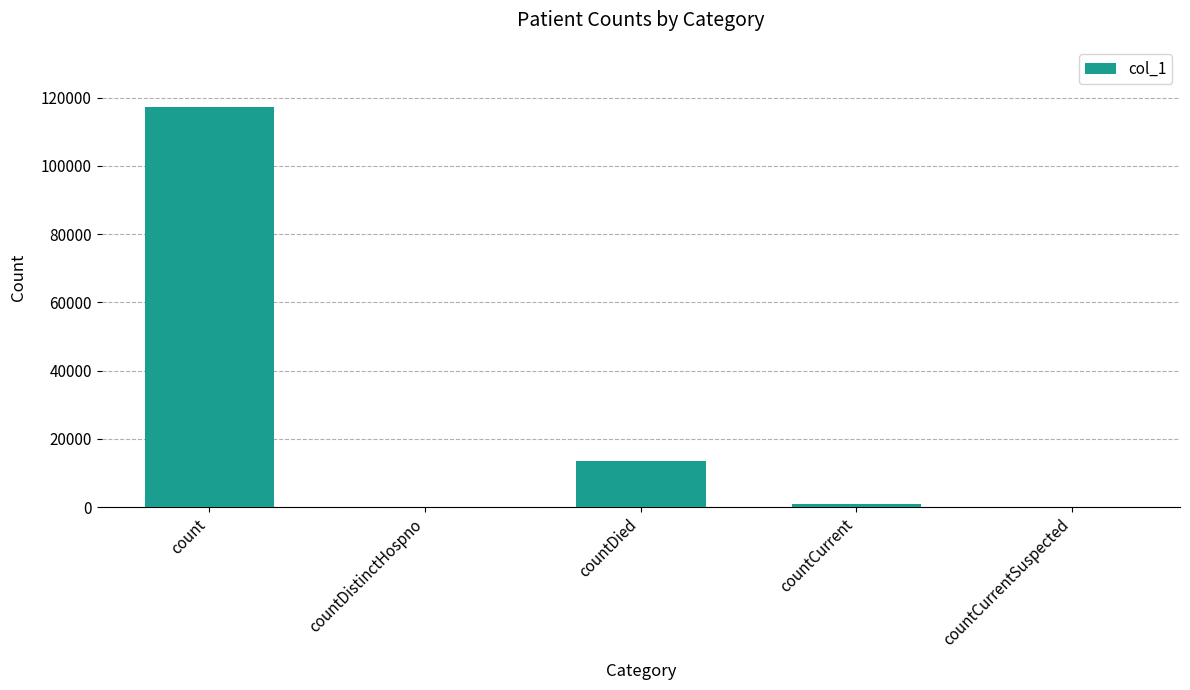

What is the maximum value shown in the chart?

117323